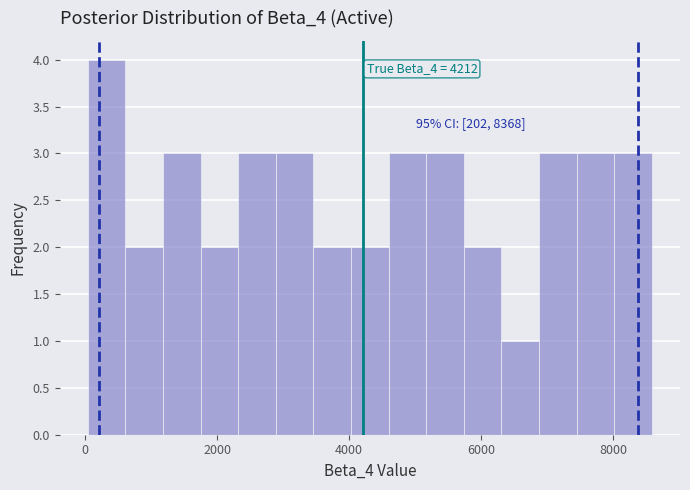

Read against the x-axis, roughly where is the centre of the tallest bar?

400